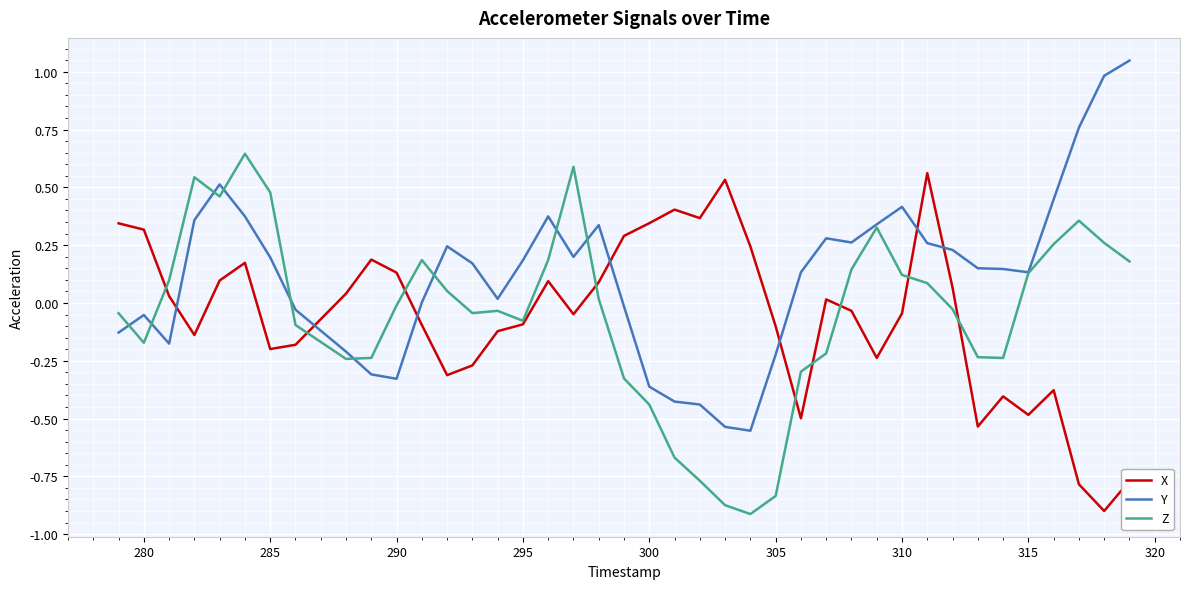

True or false: Y and X cross at least once.

True